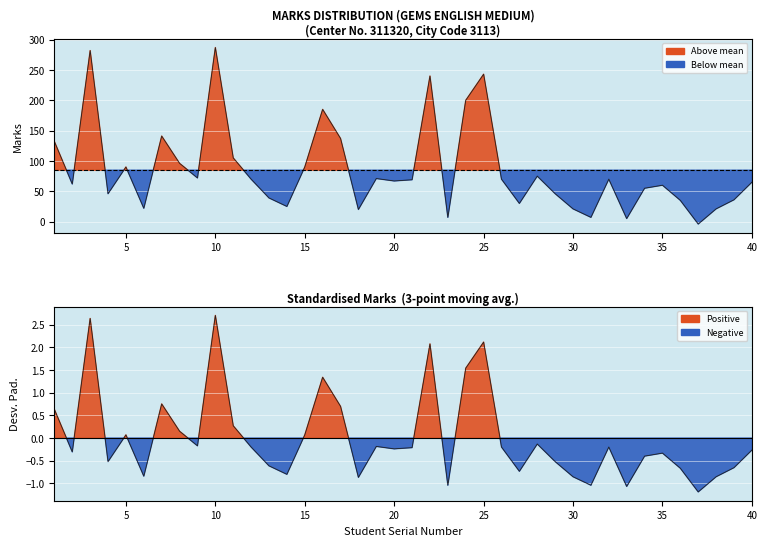

List the labels in order of value, smallest first.

37, 33, 23, 31, 18, 30, 38, 6, 14, 27, 36, 39, 13, 4, 29, 34, 35, 2, 40, 20, 21, 12, 26, 32, 19, 9, 28, 5, 15, 8, 11, 1, 17, 7, 16, 24, 22, 25, 3, 10